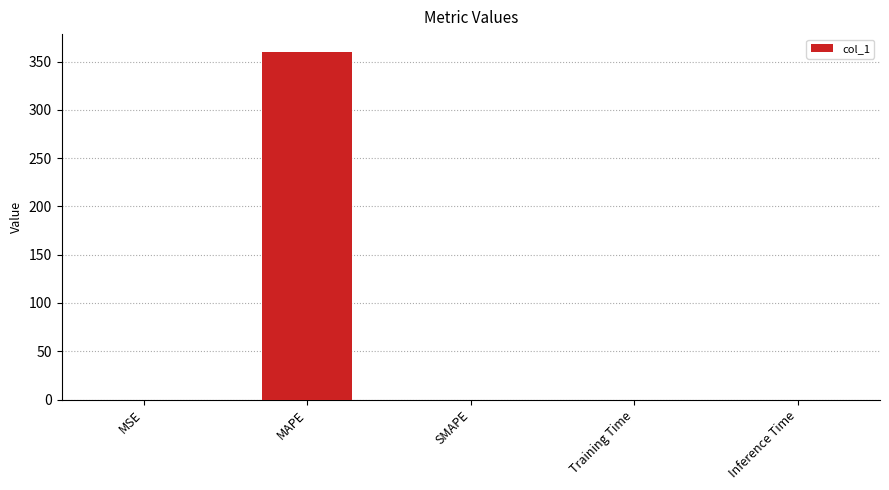

What is the average value?

72.1